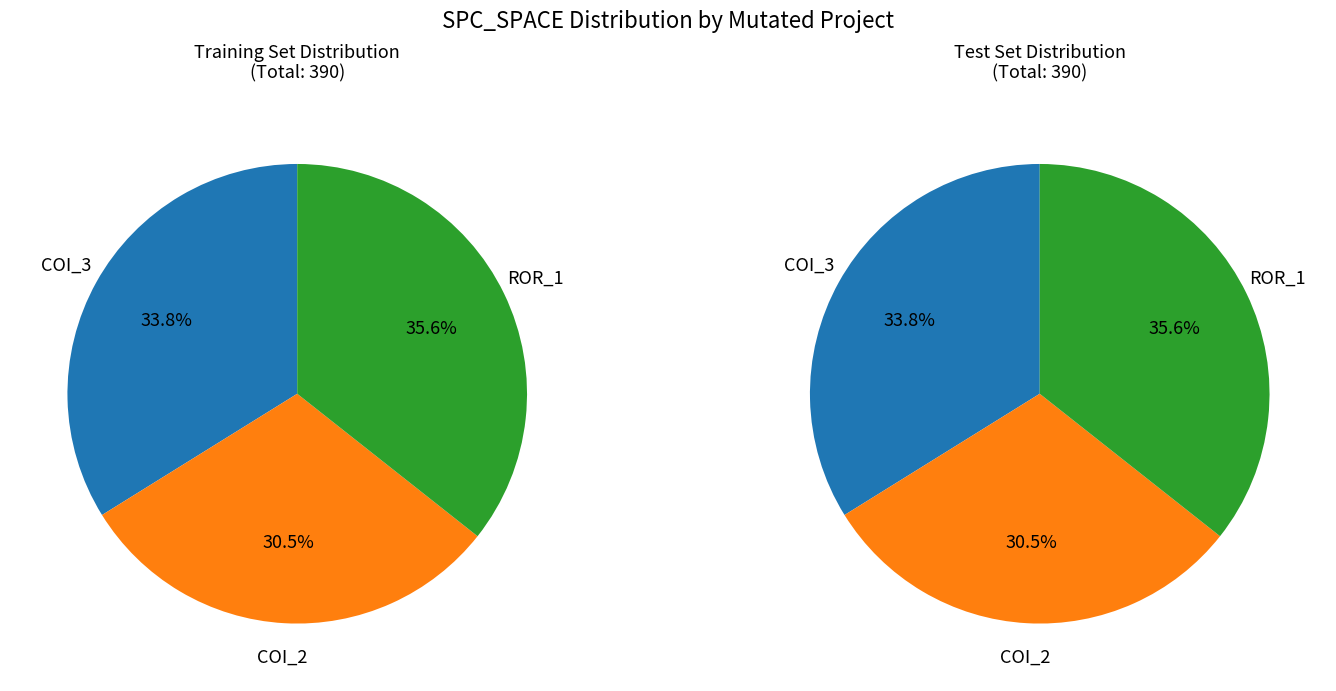

True or false: Forward.EmailSystem.Client.ROR_1 accounts for 44% of the total.

False